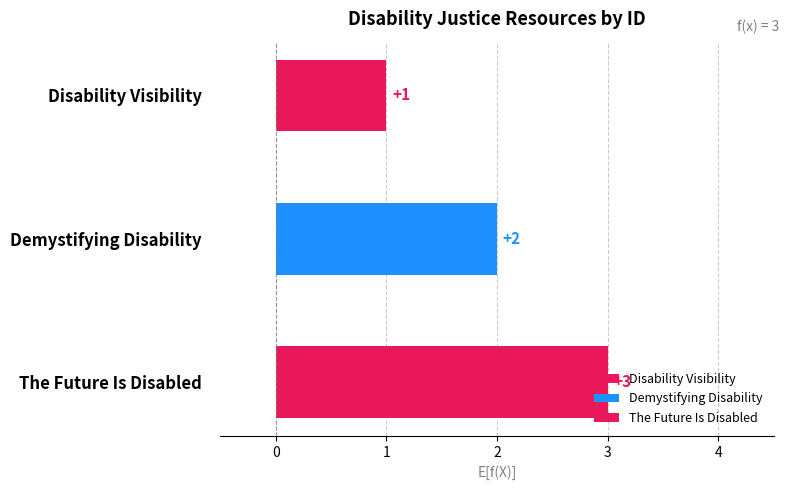

What is the difference between the second highest and minimum values?

1